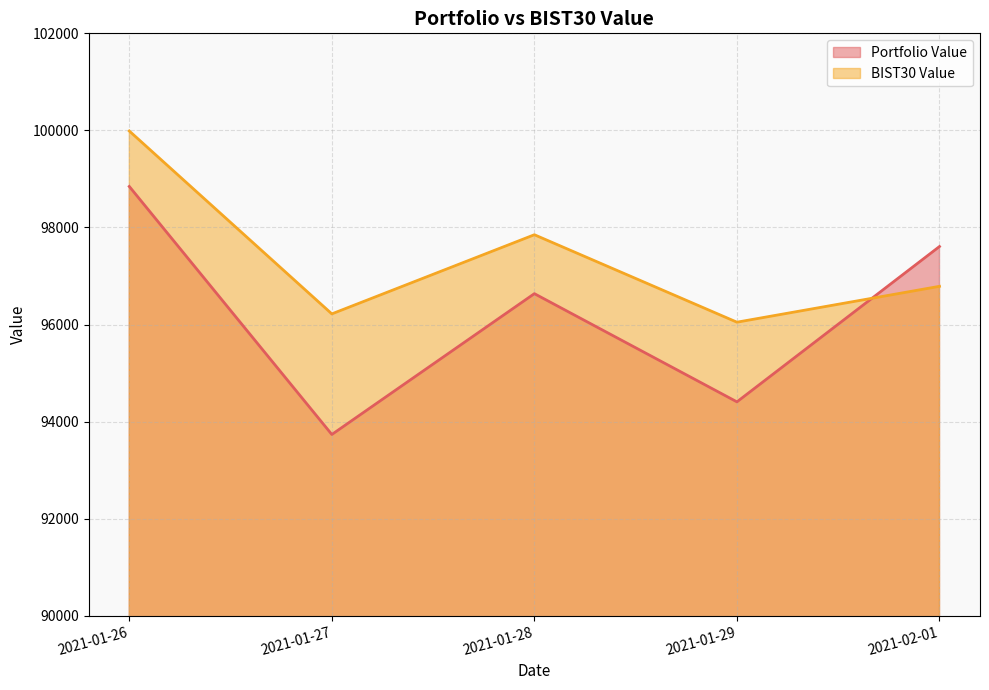

The value of BIST30 Value at 2021-01-27 is 96218.9. True or false?

True